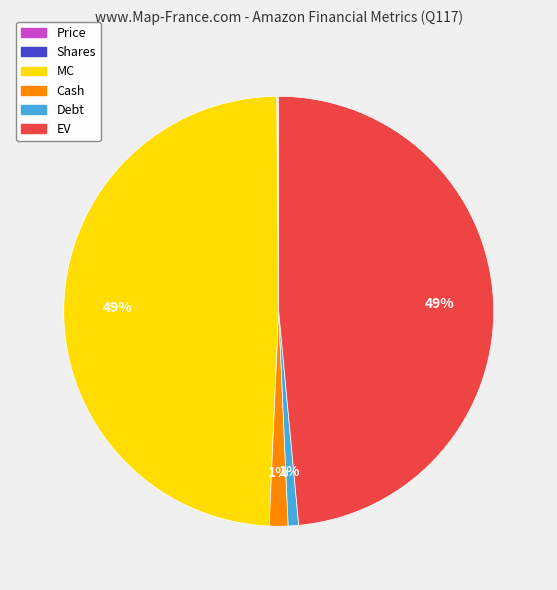

Is it true that Debt is 1% of the pie?

True